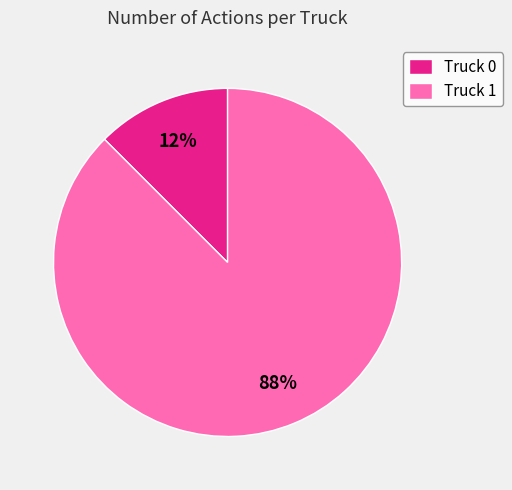

How many segments does this pie chart have?

2